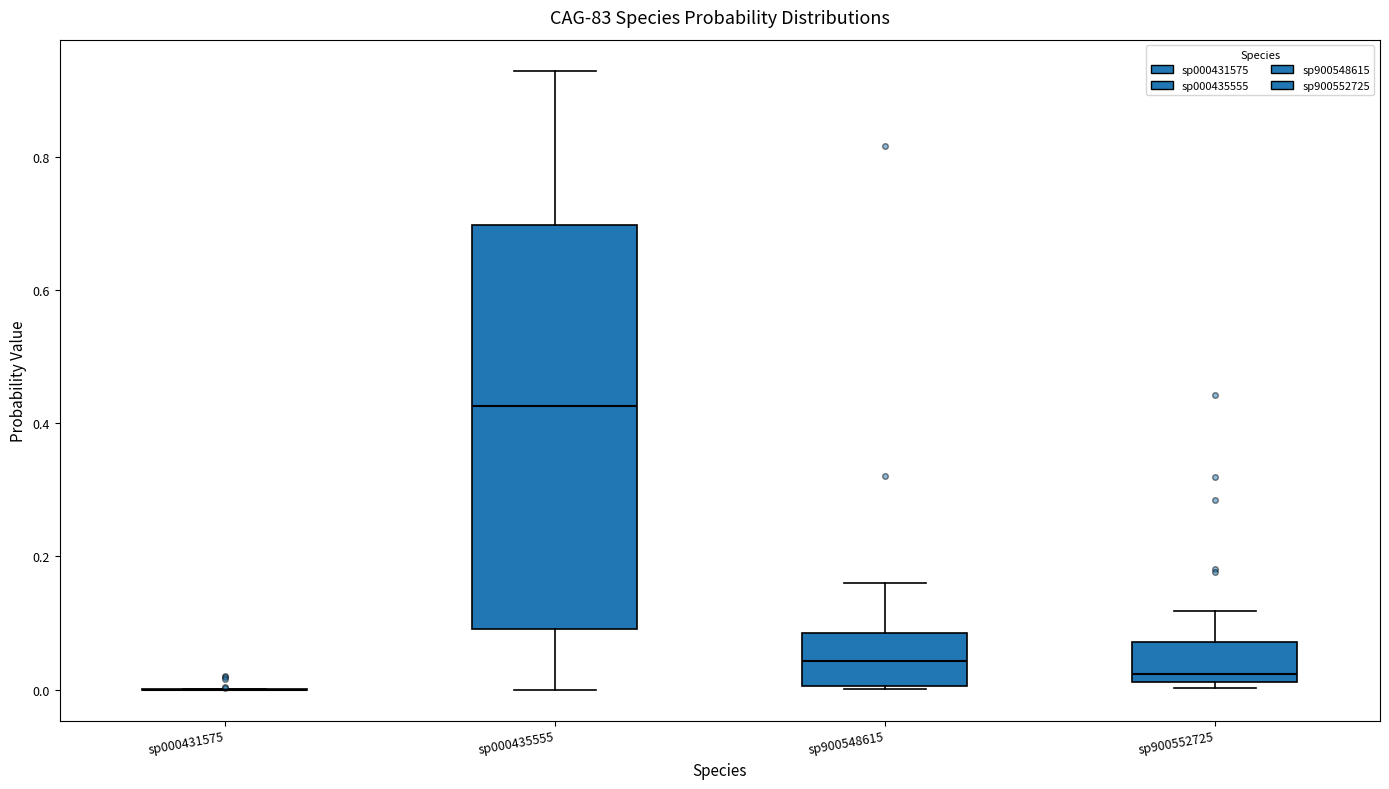

Reading left to right, read every box against the y-axis: the position of its median line, the range the box covers, and the ends of its whiskers. The values are not printed on the chart, so give them approximately, as read against the axis.

sp000431575: box collapsed to a line at 0.00, whiskers 0.00 to 0.00
sp000435555: median 0.42, box 0.10 to 0.70, whiskers 0.00 to 0.92
sp900548615: median 0.04, box 0.00 to 0.08, whiskers 0.00 to 0.16
sp900552725: median 0.02 (just above the box's lower edge), box 0.02 to 0.08, whiskers 0.00 to 0.12